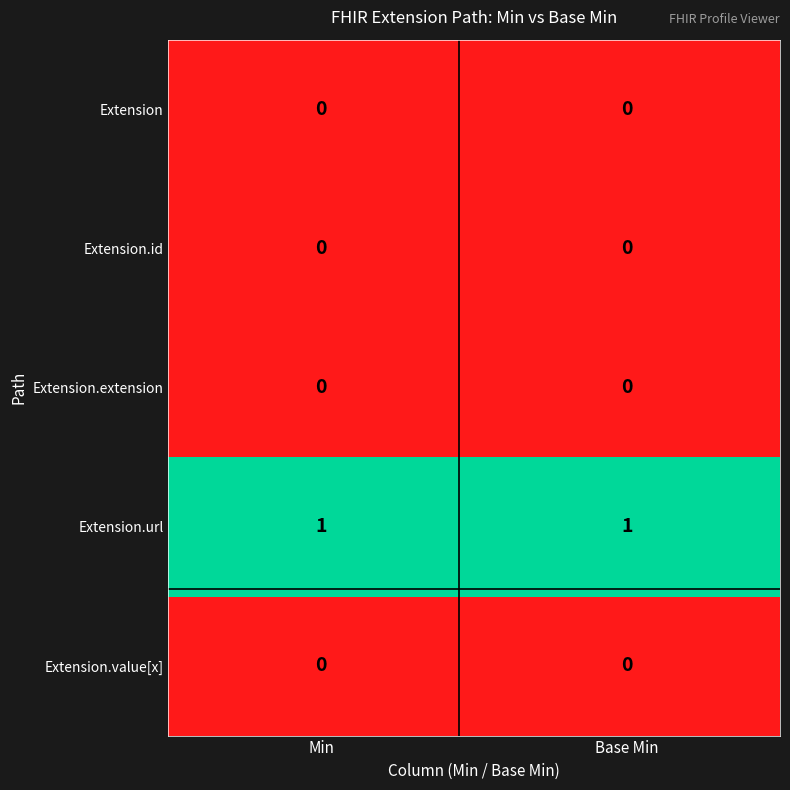

True or false: Extension.url has a value of 1 at Min.

True